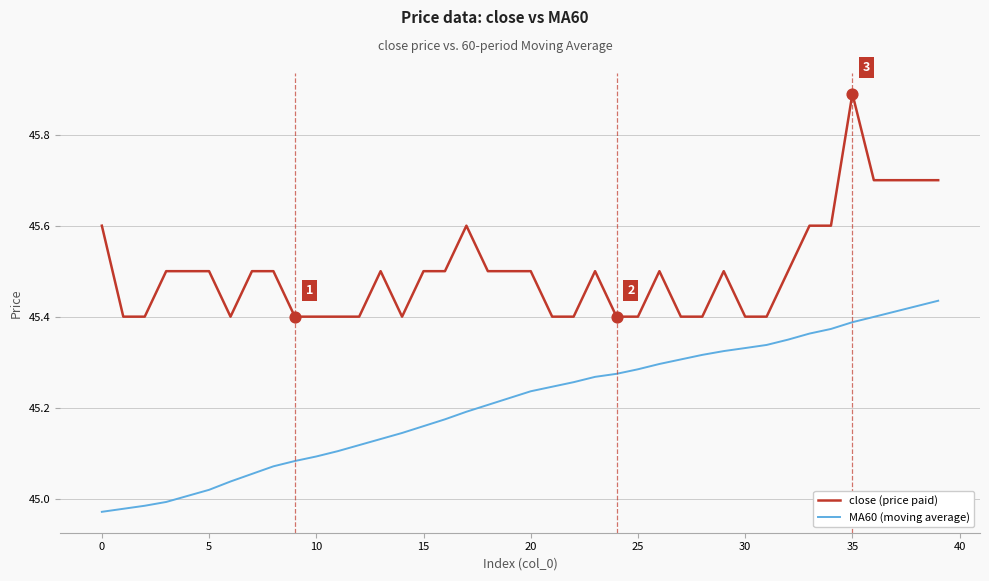

Which series has the largest total across all categories?

close (price paid)